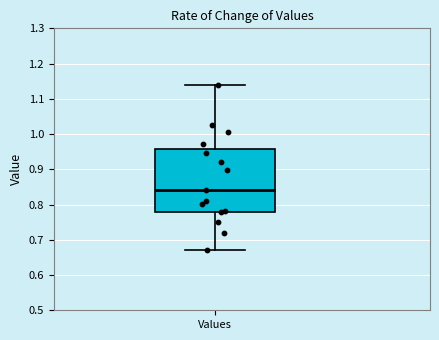

Read this box plot against the y-axis: the position of the median line, the range covered by the box, and the ends of both whiskers. The values are not printed on the chart, so give them approximately, as read against the axis.

median 0.84, box 0.78 to 0.96, whiskers 0.67 to 1.14